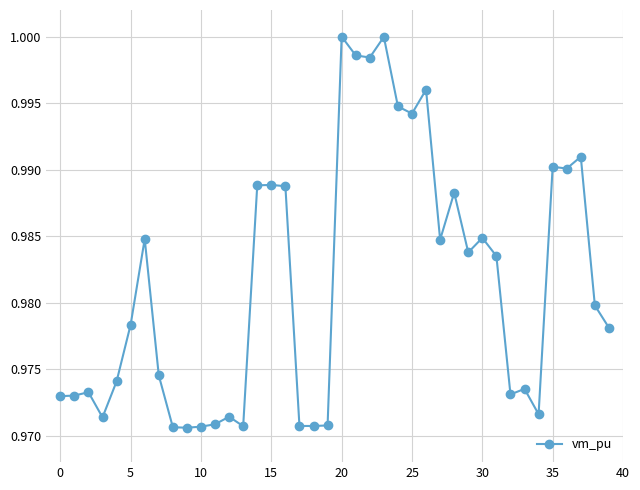

True or false: there are more than 0 points higher than both neighbors.

True